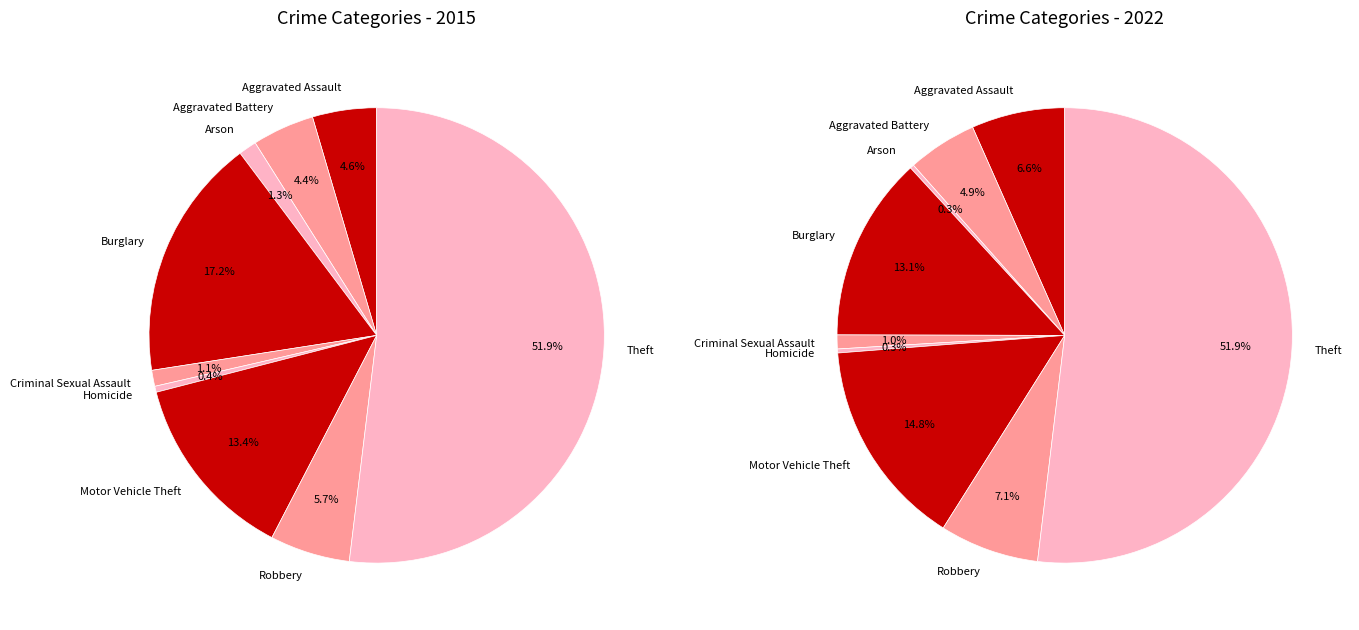

True or false: Burglary accounts for 2% of the total.

False